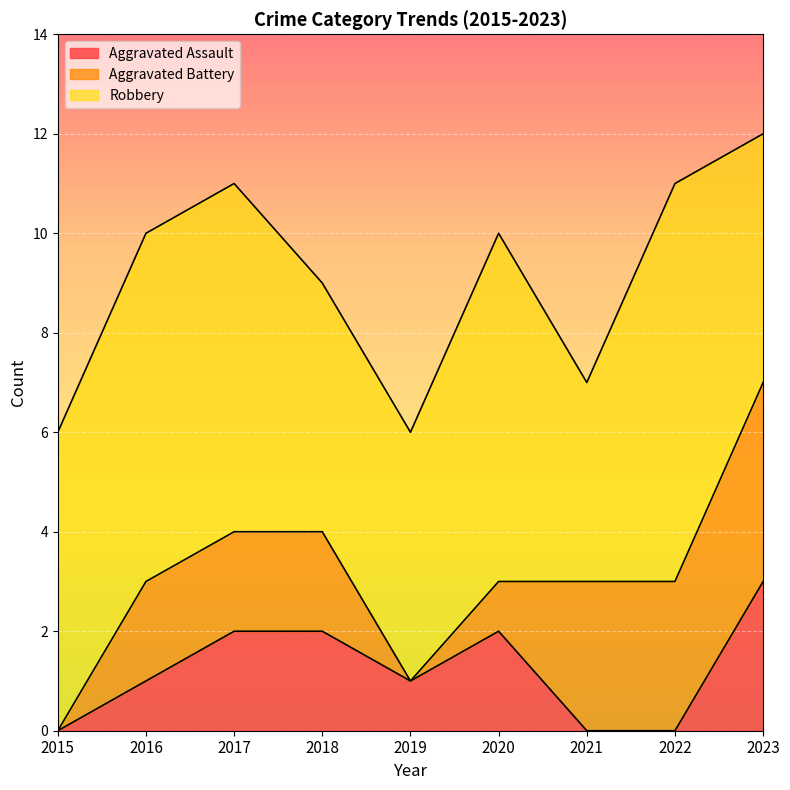

How many values in the Total series exceed 10?

3